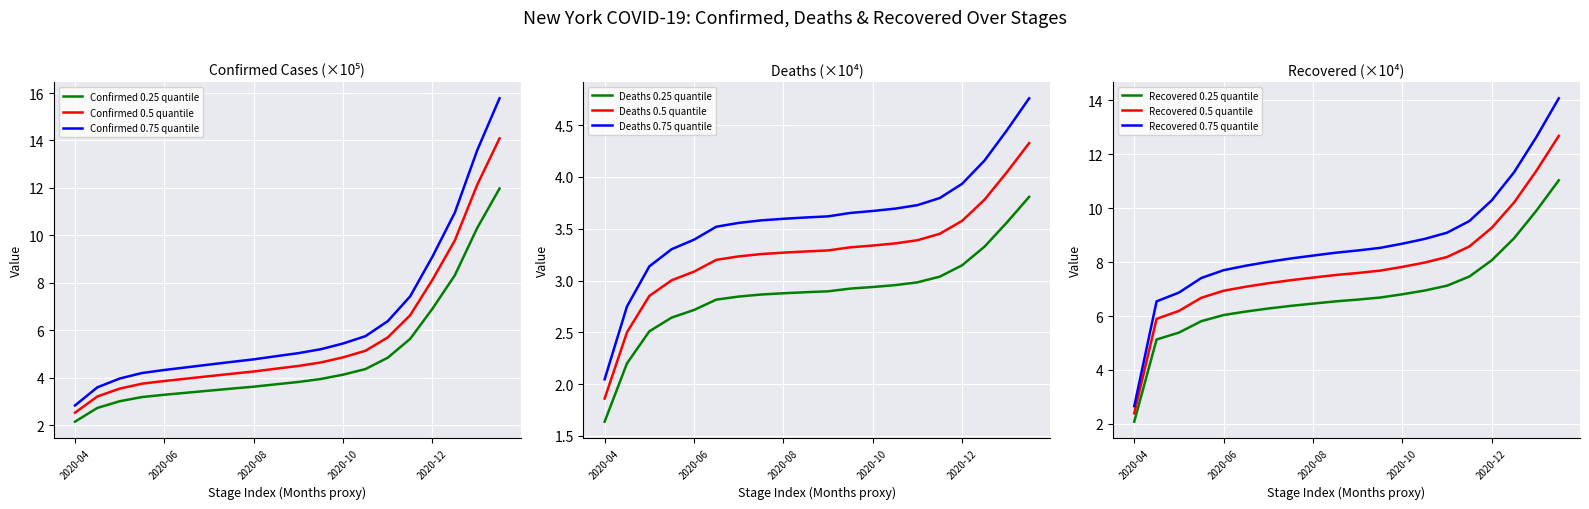

Is it true that Confirmed 0.25 quantile equals 9.5 at 2020-12?

False